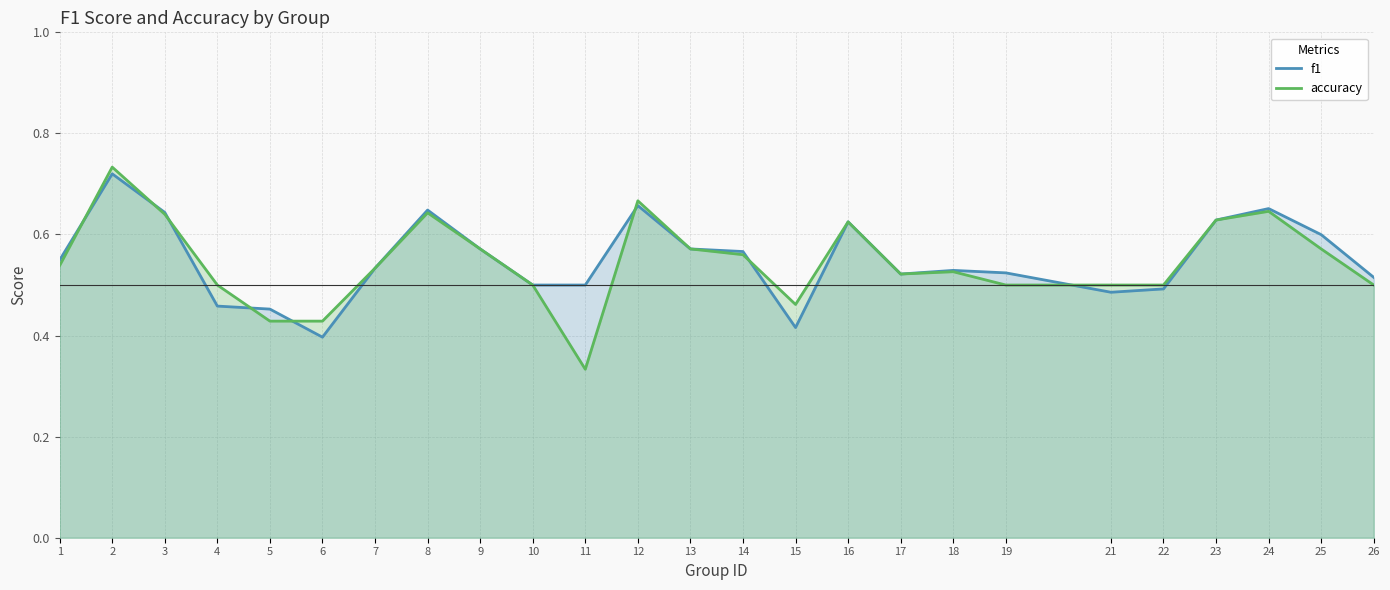

Which series has the largest total across all categories?

f1